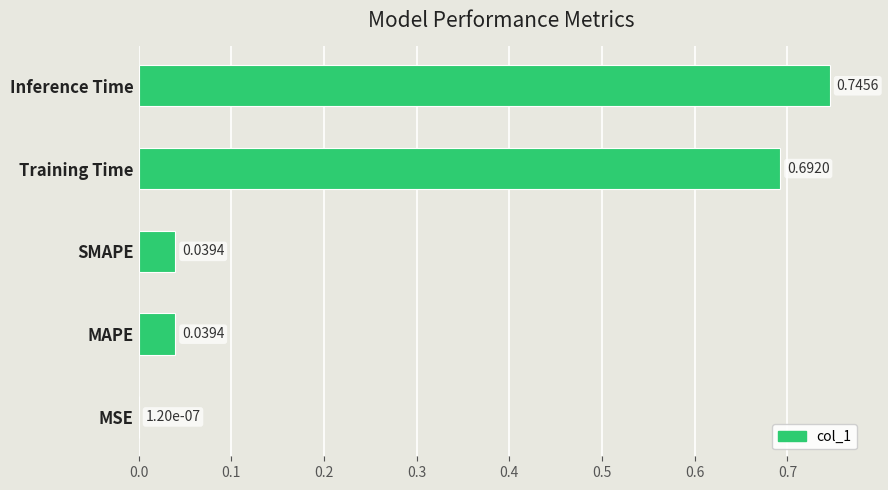

What is the sum of all values?

1.5